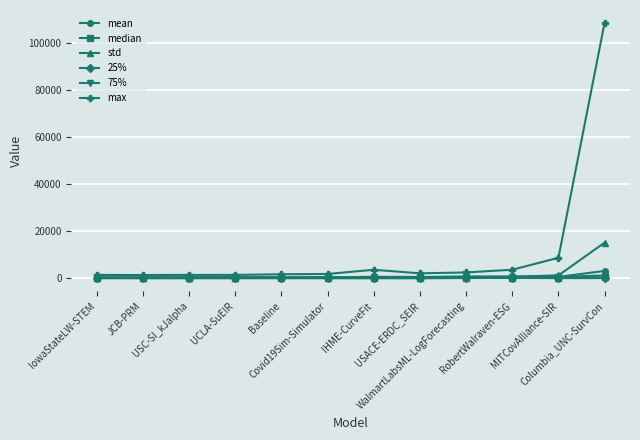

Is this an area chart (filled region under the line)?

No